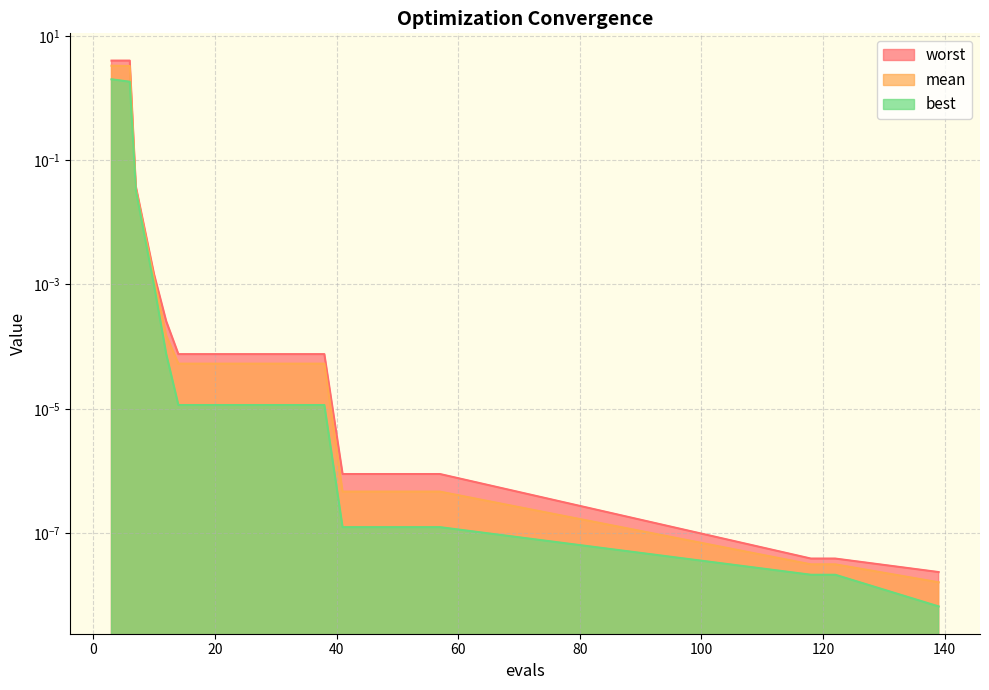

At which label is worst closest to 2?

7